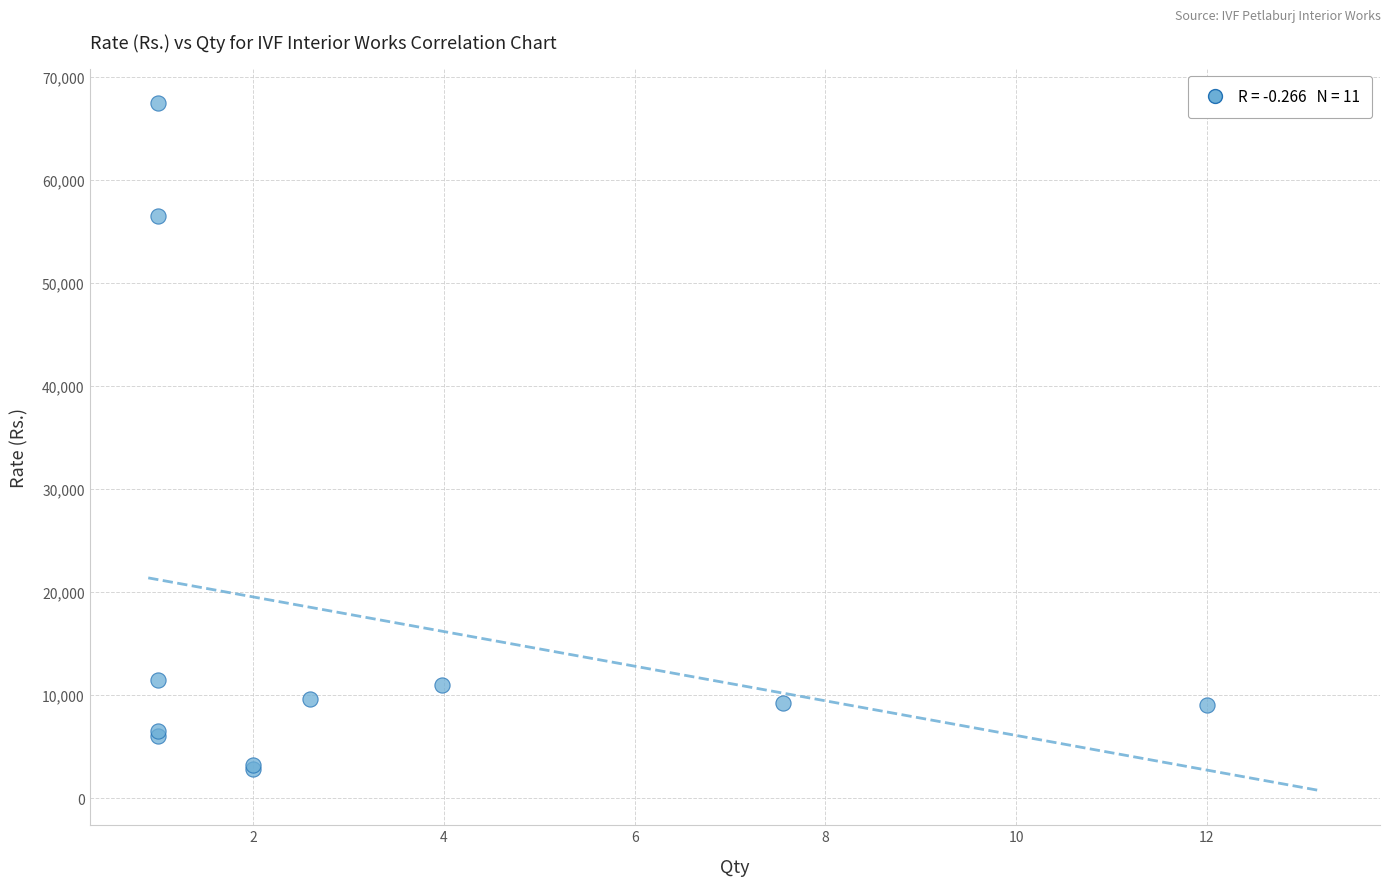

What Y value in the scatter plot is closest to 35150?

56500